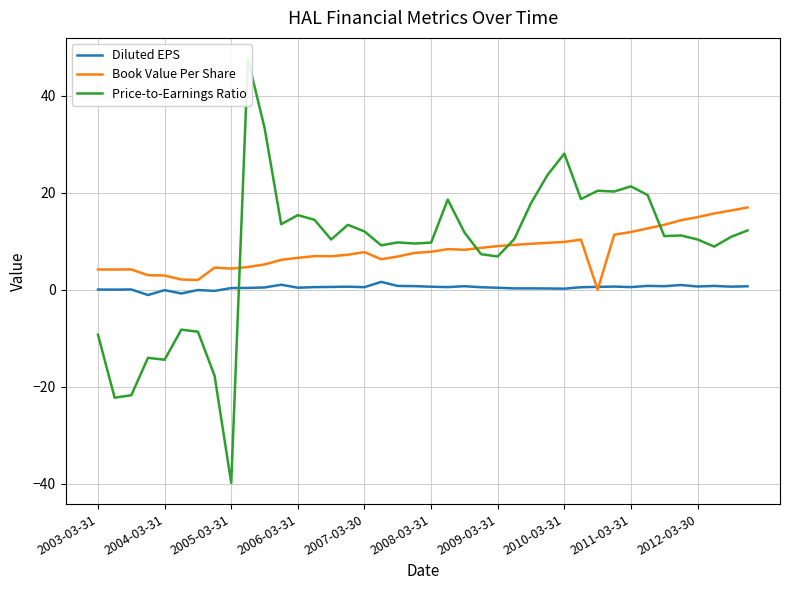

What is the value of the Book Value Per Share point at the 32nd from the left?

11.4